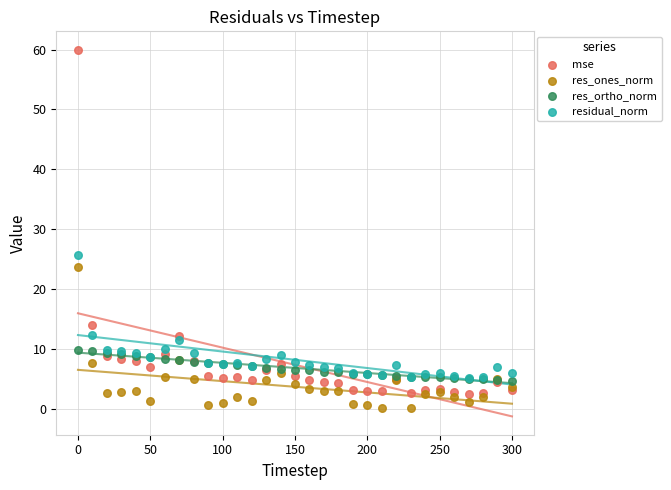

In the residual_norm series, what Y value is closest to 15?

12.4